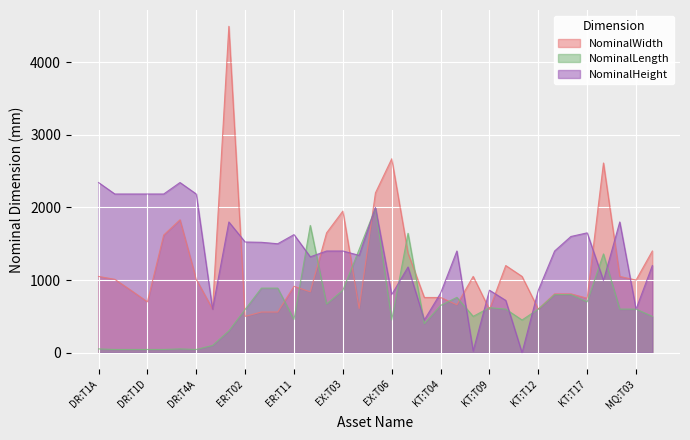

At which label does NominalHeight first exceed 1400?

DR:T1A